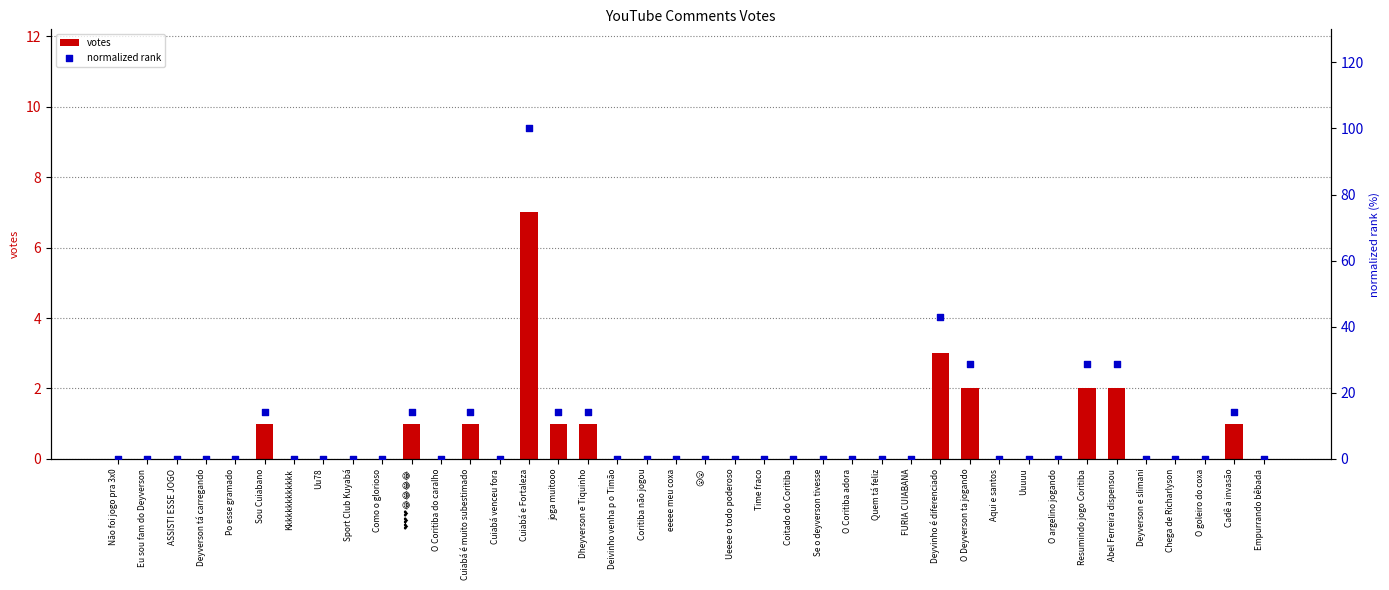

Which series has the largest total across all categories?

normalized rank